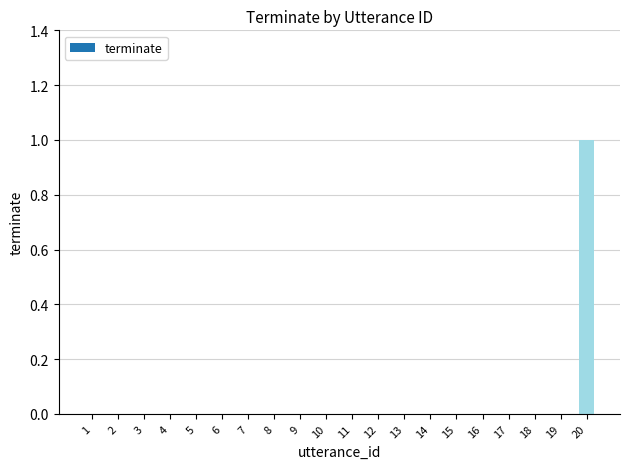

True or false: the data shows 1 at 20.

True